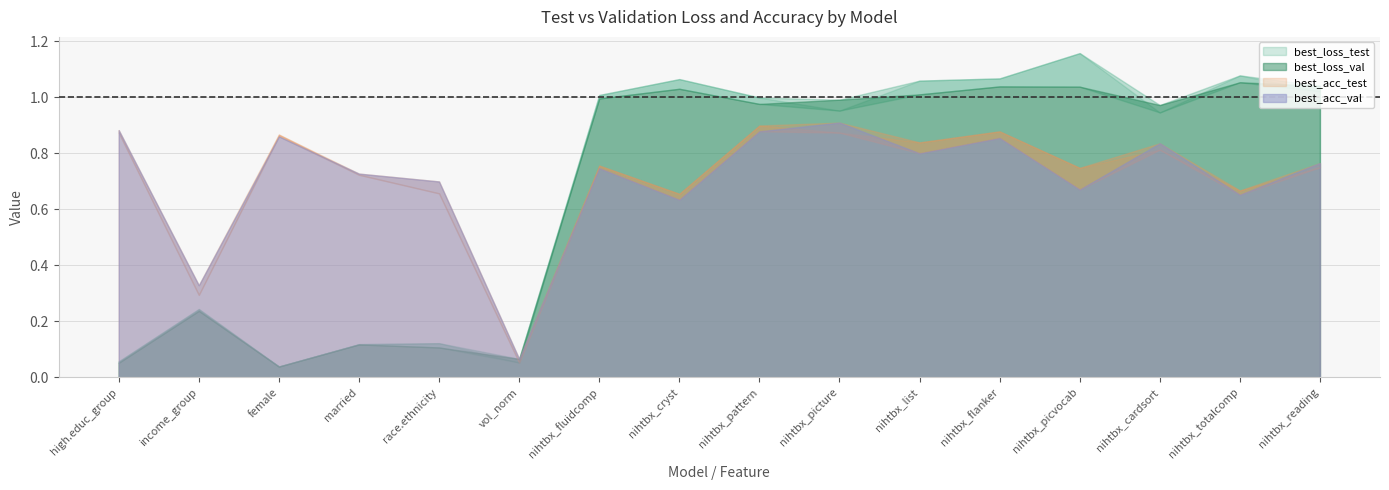

Read the best_acc_test value at race.ethnicity.

0.7